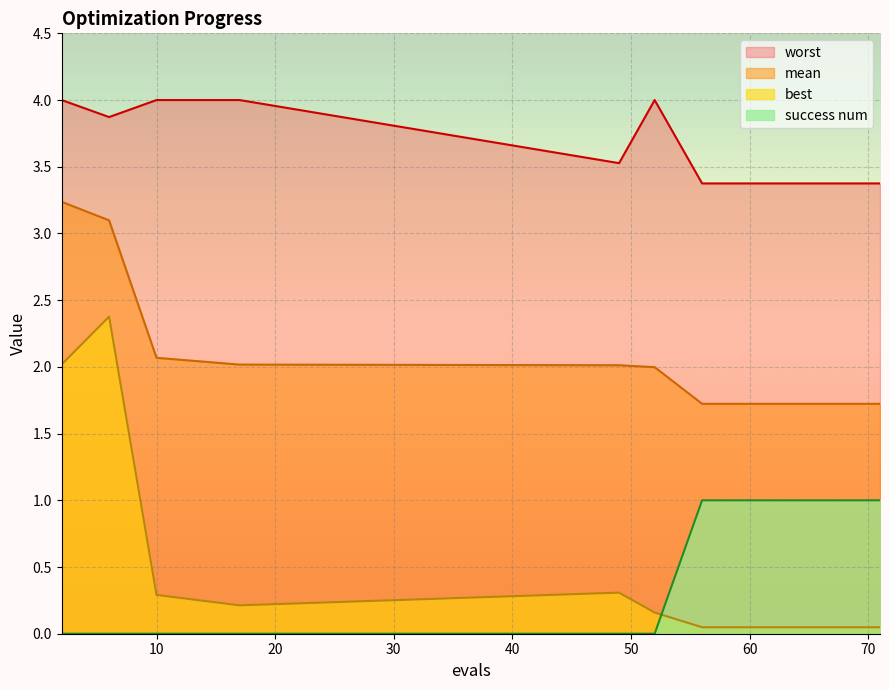

Which series changed the most between 17 and 52?

best